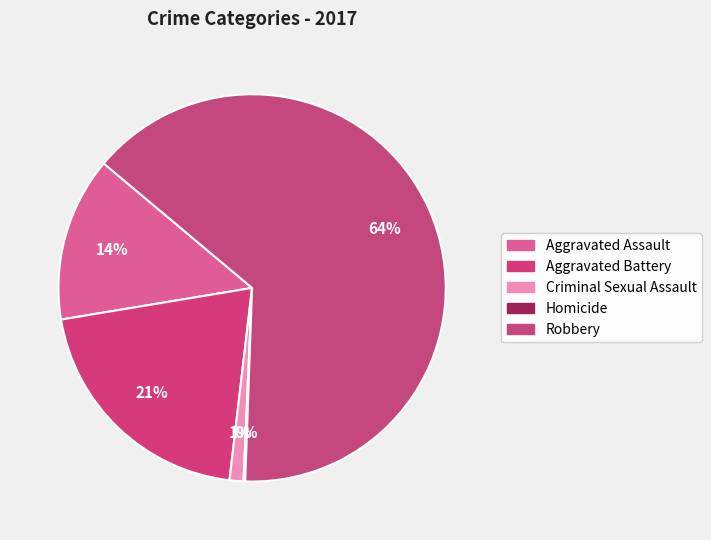

How many slices are in this pie chart?

5